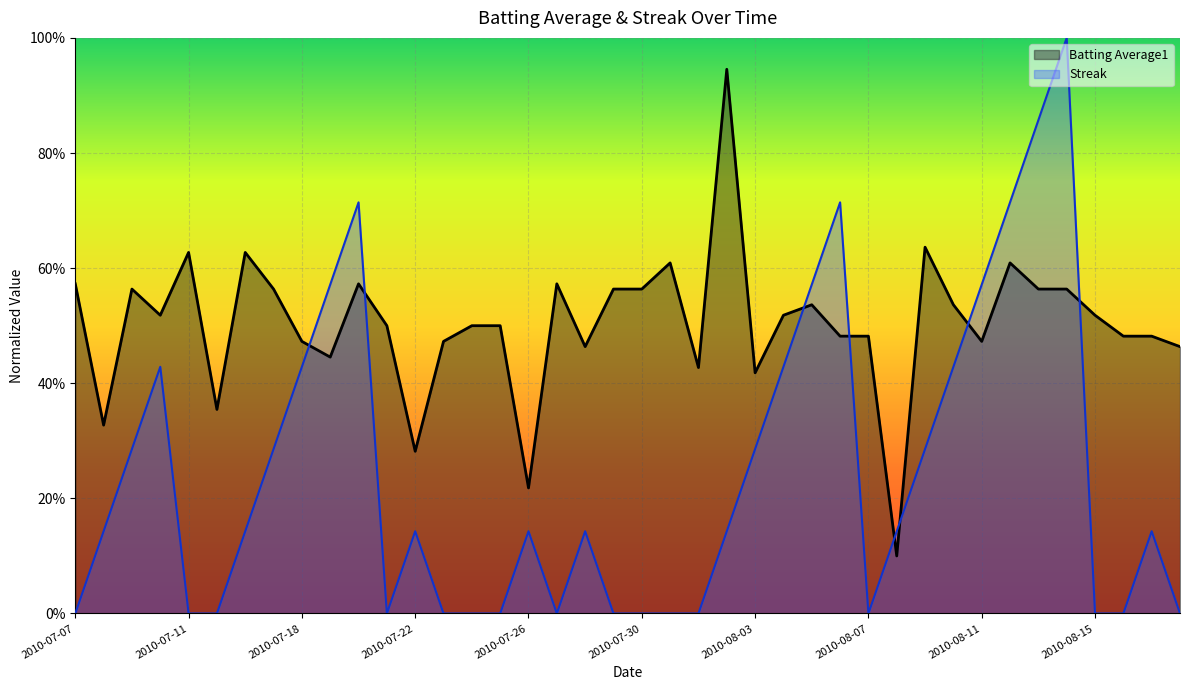

True or false: Batting Average1 has a value of 0.4 at 2010-07-22.

False